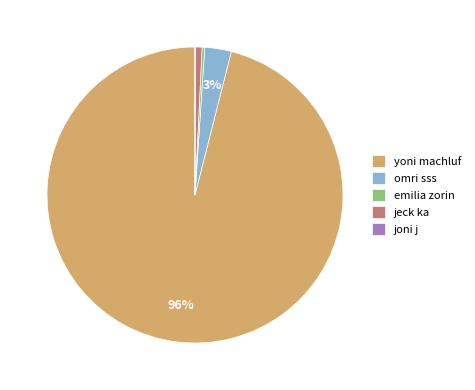

What is the largest slice in the pie chart?

yoni machluf